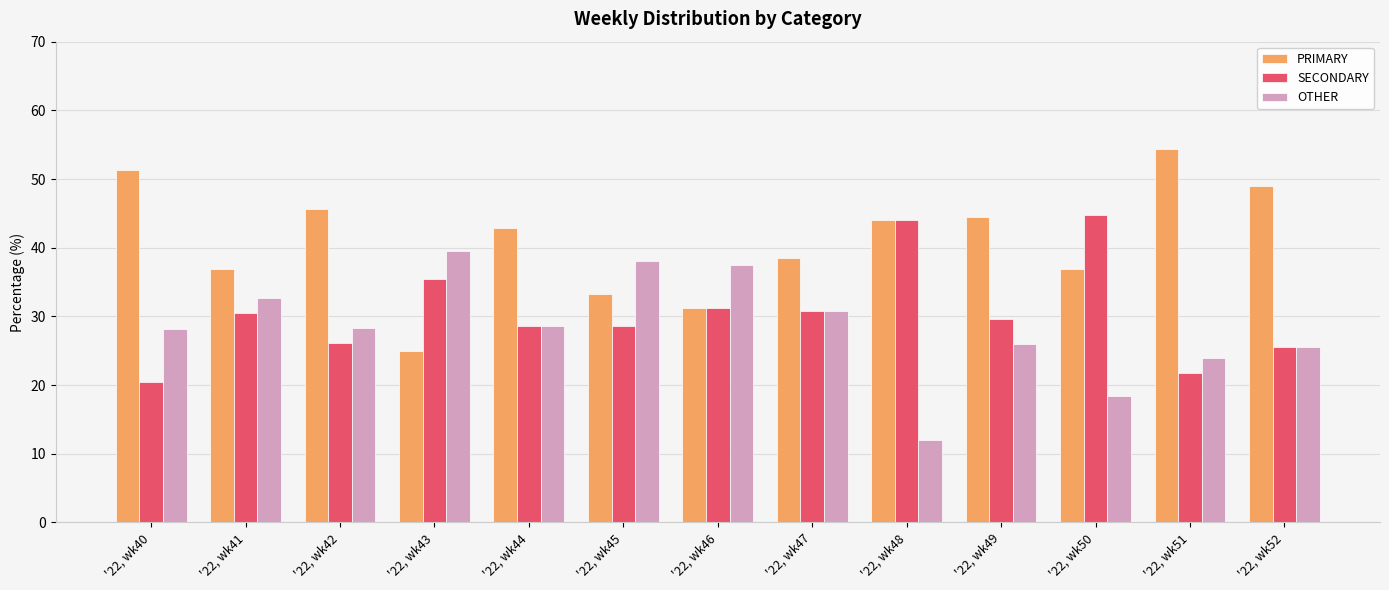

What are all the series names shown in the legend?

PRIMARY, SECONDARY, OTHER